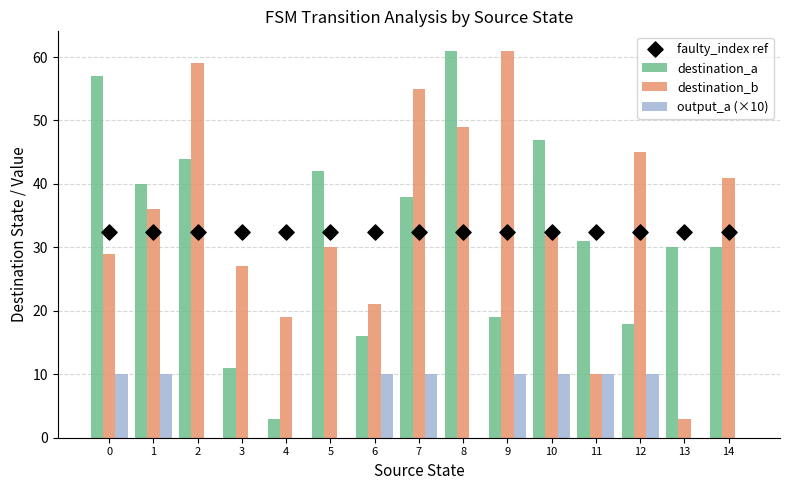

Which series has the largest total across all categories?

destination_b